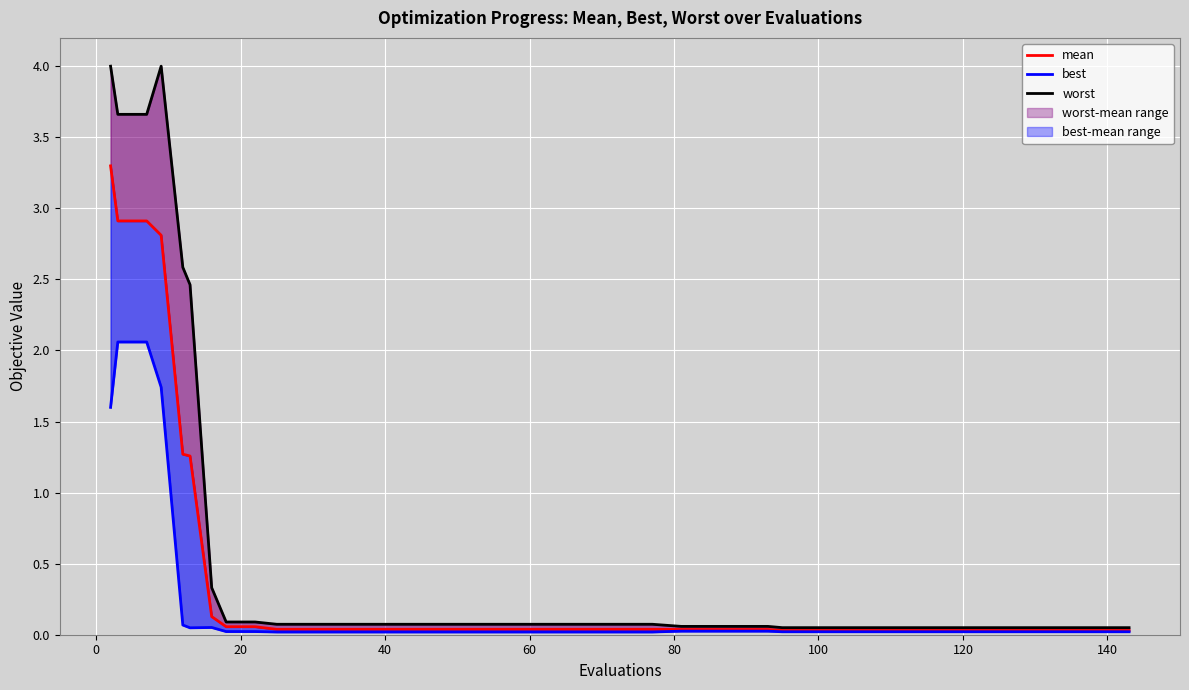

How many lines are shown in the chart?

3